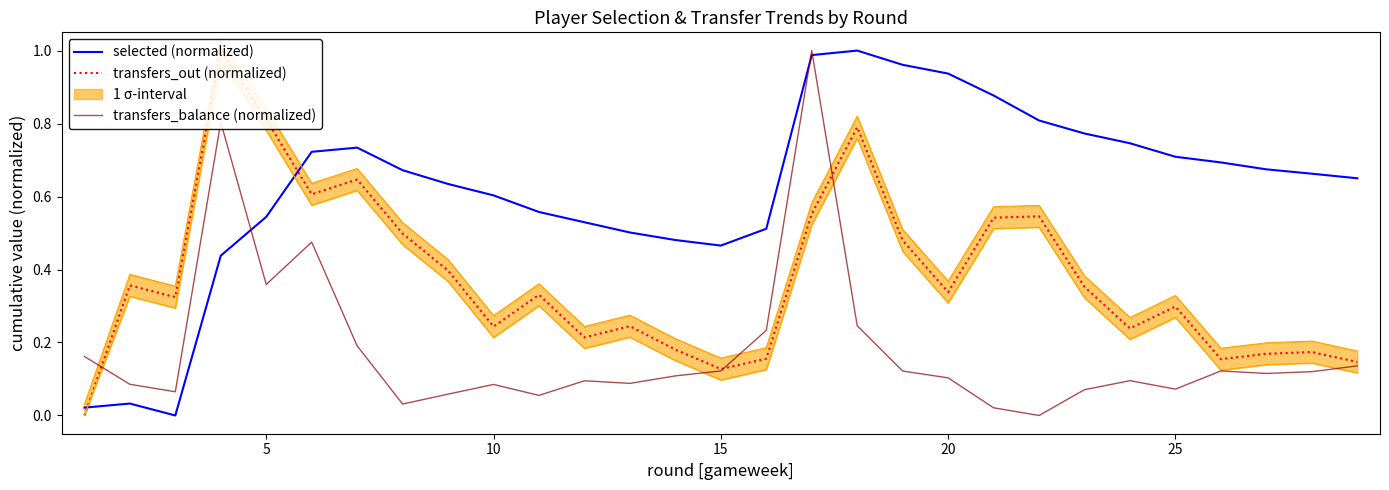

What is the difference between the maximum and second lowest values in the transfers_balance (normalized) series?

1.0